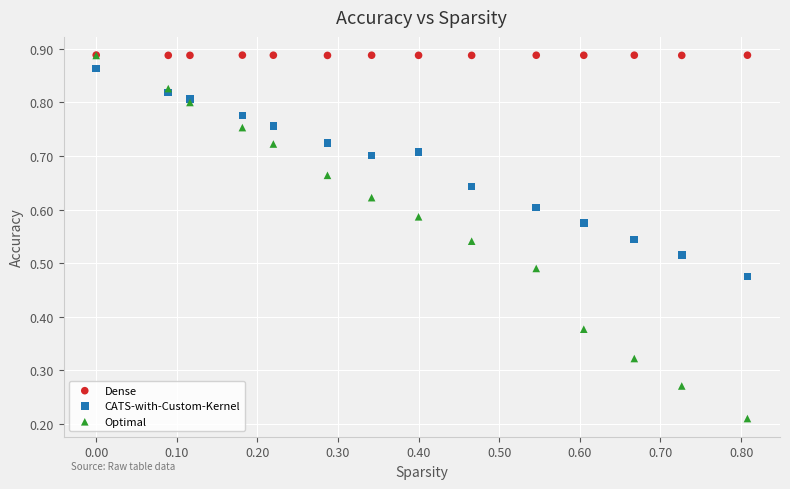

Which series contains the lowest Y value?

Optimal